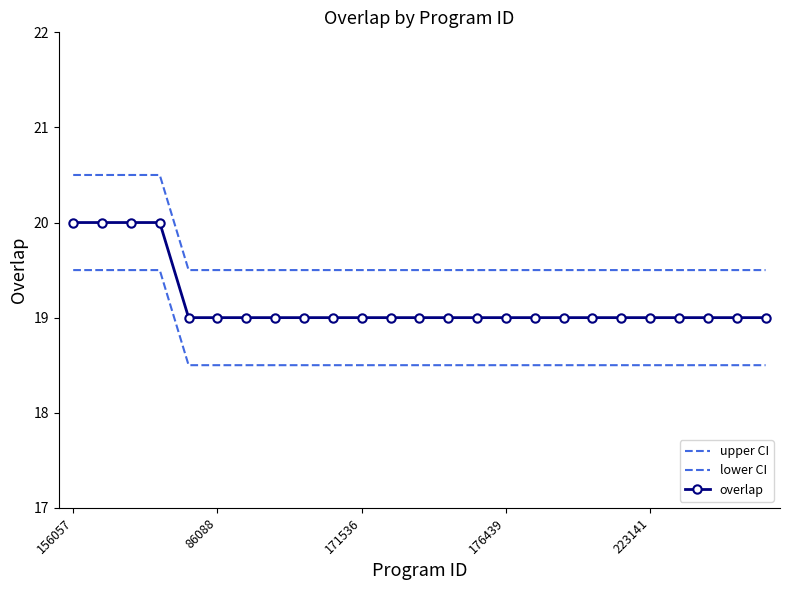

At which category is the sum across all series the highest?

156057